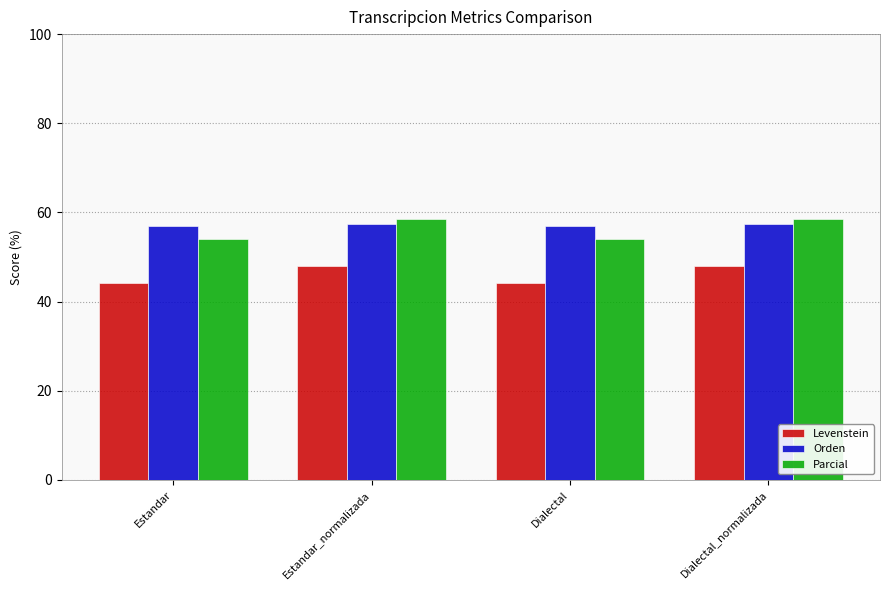

Which series has the largest total across all categories?

Orden